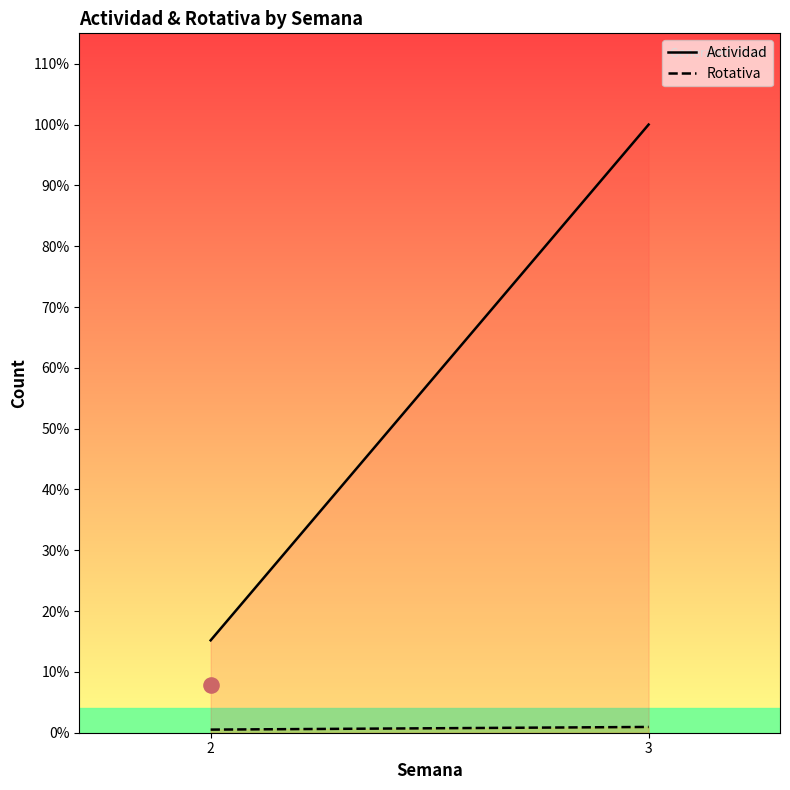

At which category is the sum across all series the highest?

3